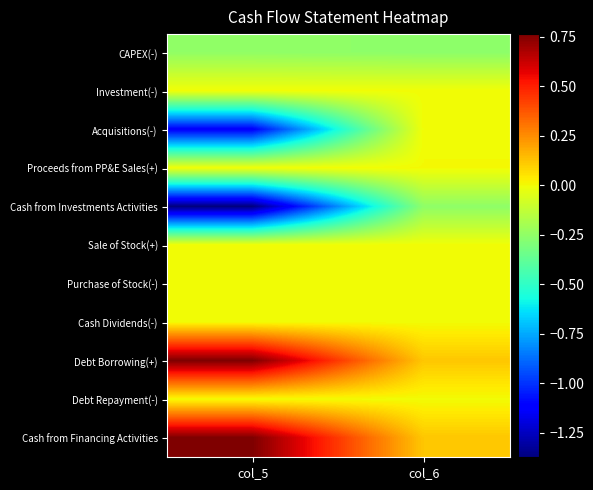

What is the total value across all series at col_6?

-2700190